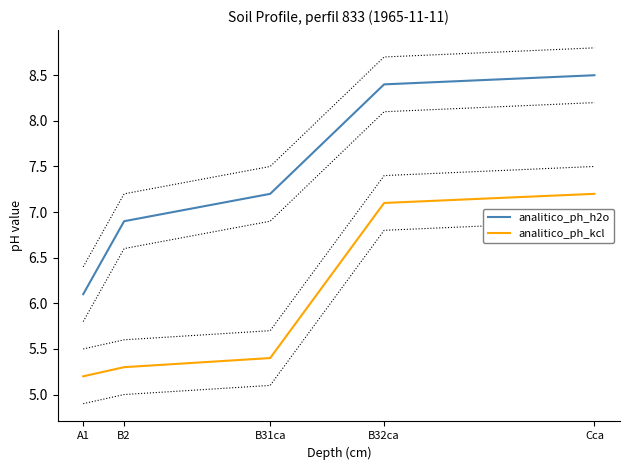

What is the sum of the analitico_ph_h2o values at A1 and Cca?

14.6